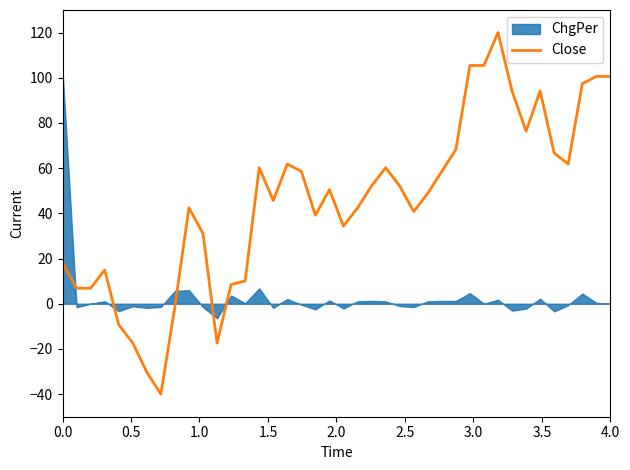

What is the minimum value for Close?

-40.0